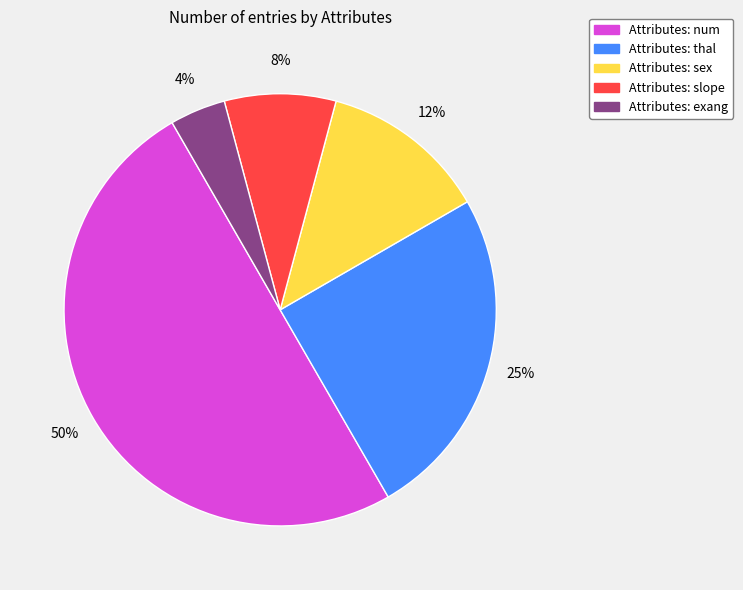

To the nearest percent, what is the average slice percentage?

20%